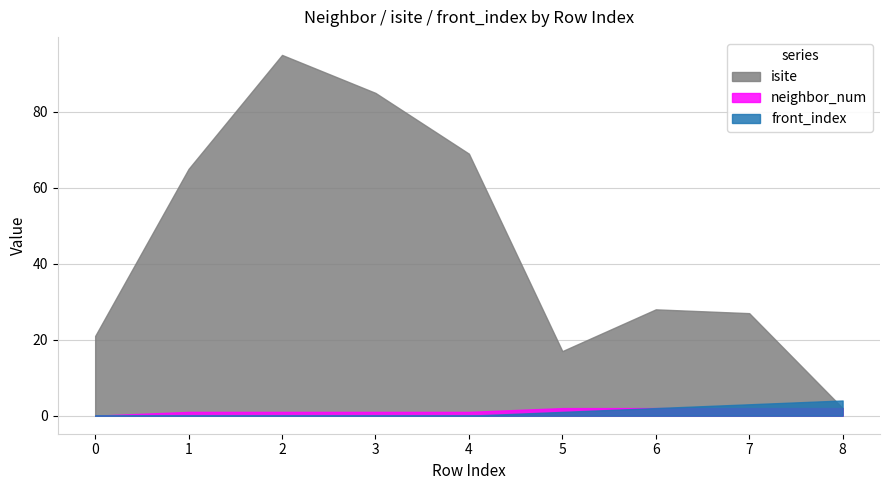

Reading left to right, list all the values displayed in this chart.

isite: 21	65	95	85	69	17	28	27	2
neighbor_num: 0	1	1	1	1	2	2	2	2
front_index: 0	0	0	0	0	1	2	3	4